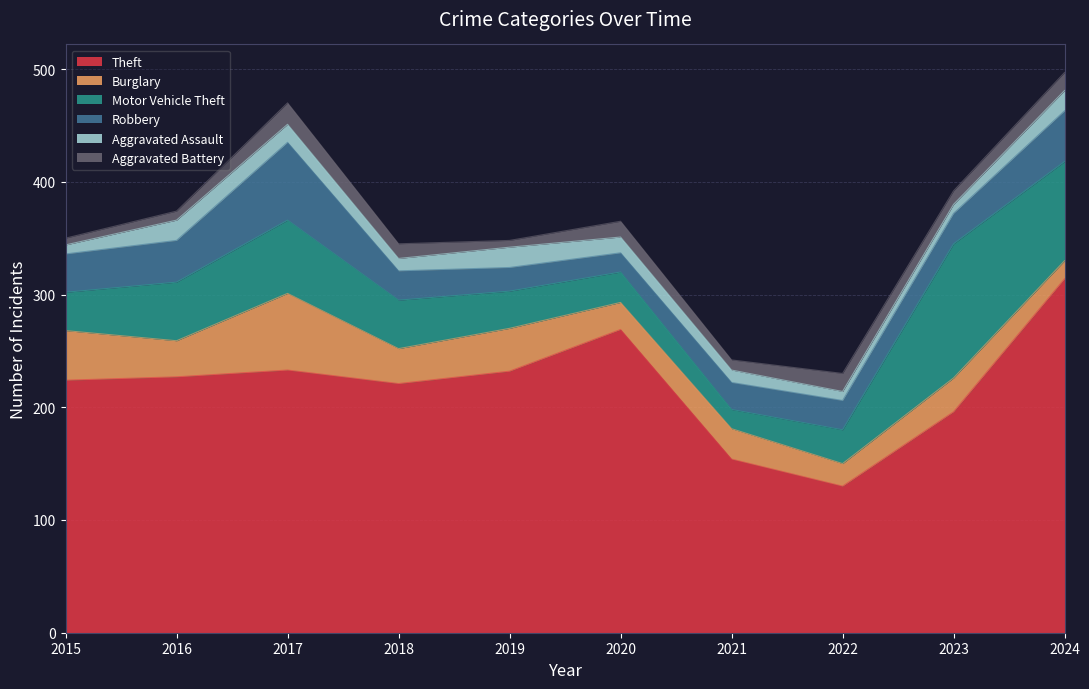

At which label does Robbery reach its minimum?

2020